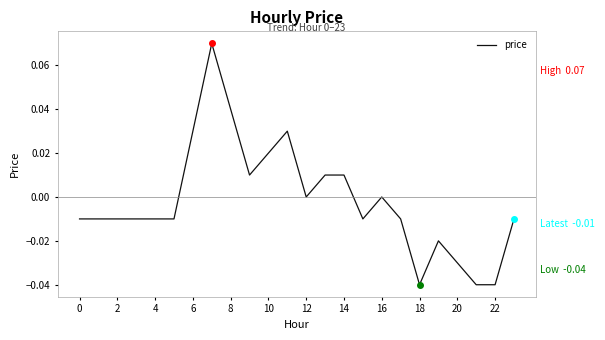

How many interior local valleys (lower than both neighbors) does the data have?

4